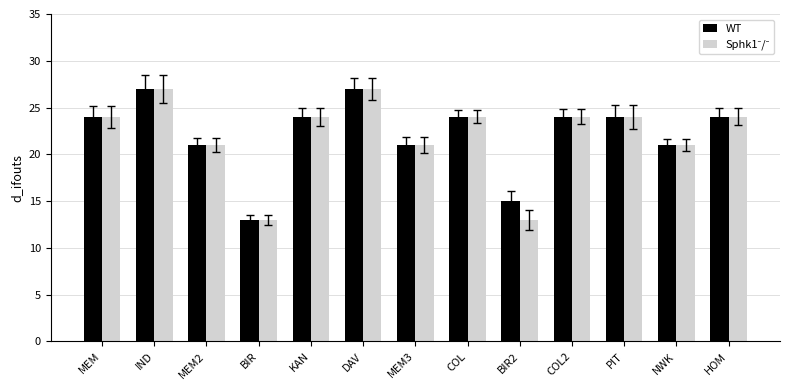

Is it true that WT equals 41 at COL?

False